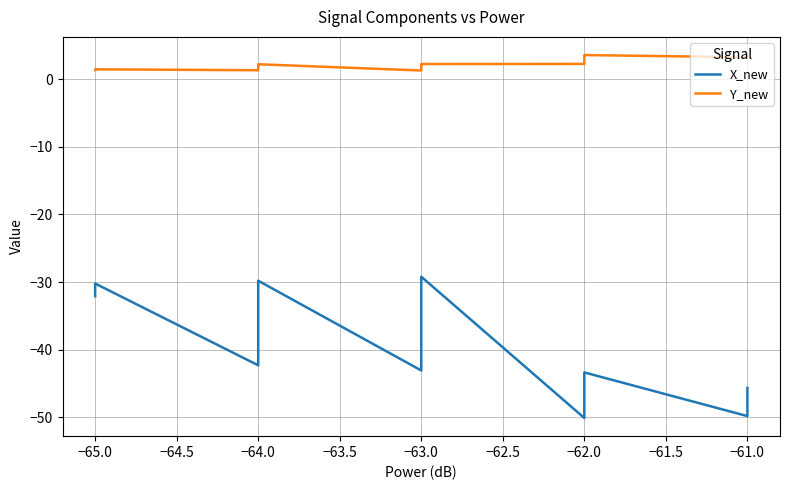

Rank the series by their maximum value, from lowest to highest.

X_new, Y_new